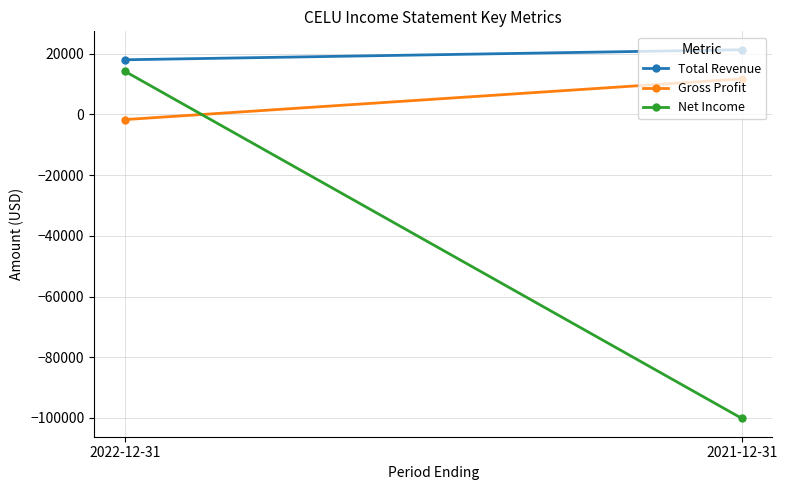

List the series in order of their overall mean, highest first.

Total Revenue, Gross Profit, Net Income